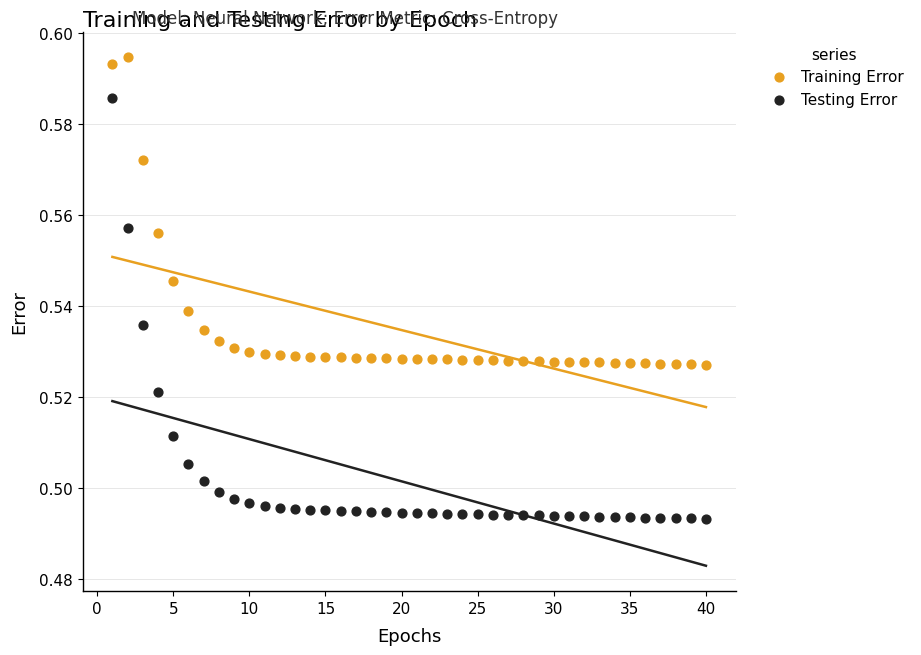

Which series contains the highest Y value?

Training Error